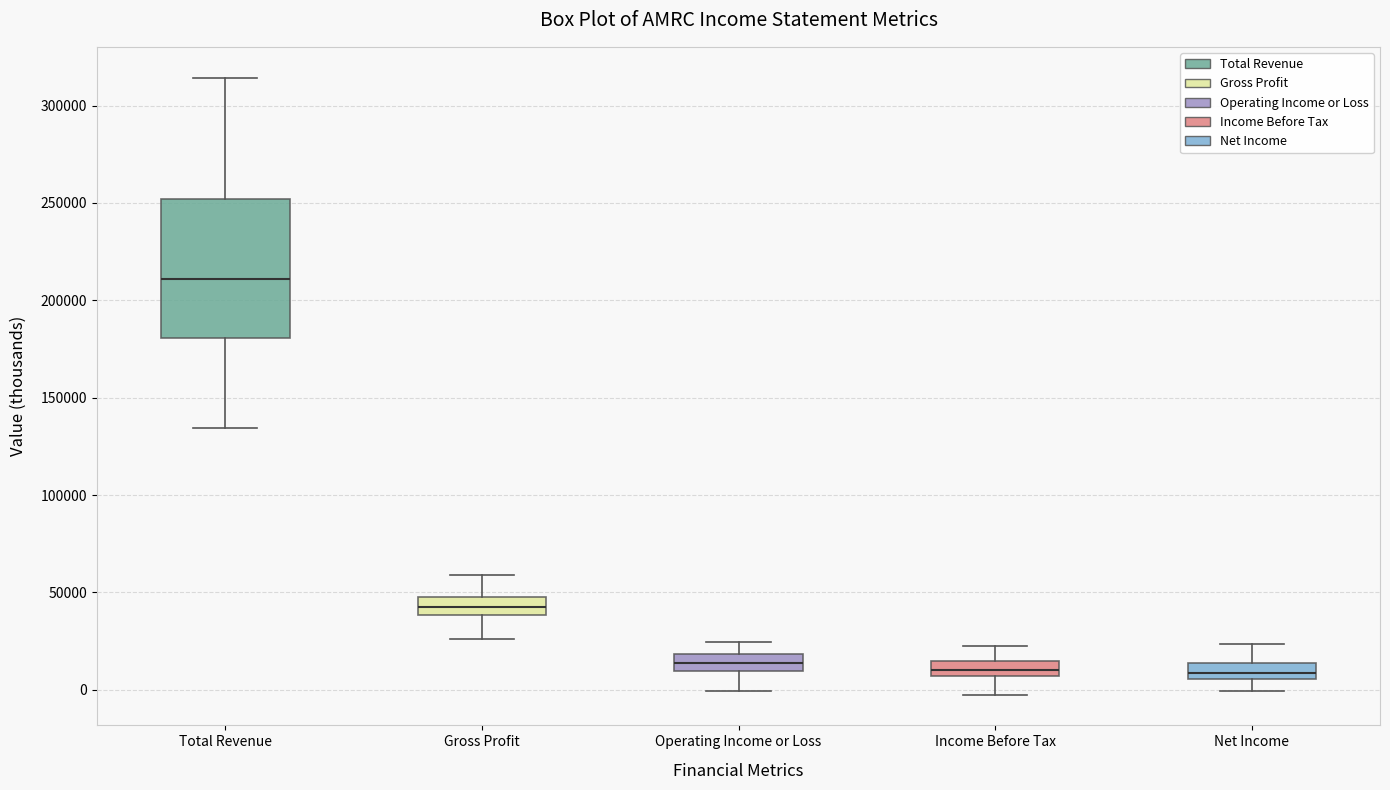

Where does the lower whisker of the box for Gross Profit end on the y-axis? The values are not printed on the chart, so give them approximately, as read against the axis.

25000